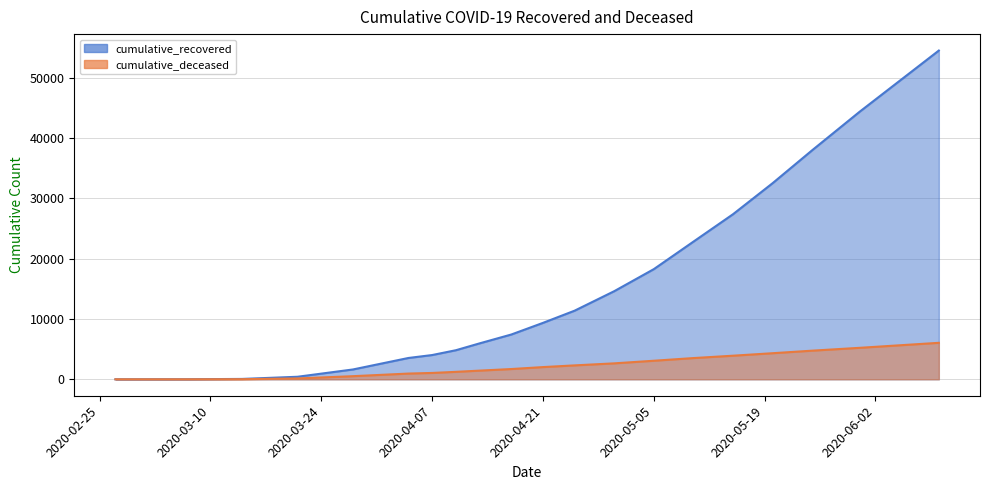

What is the maximum value shown in the chart?

54543